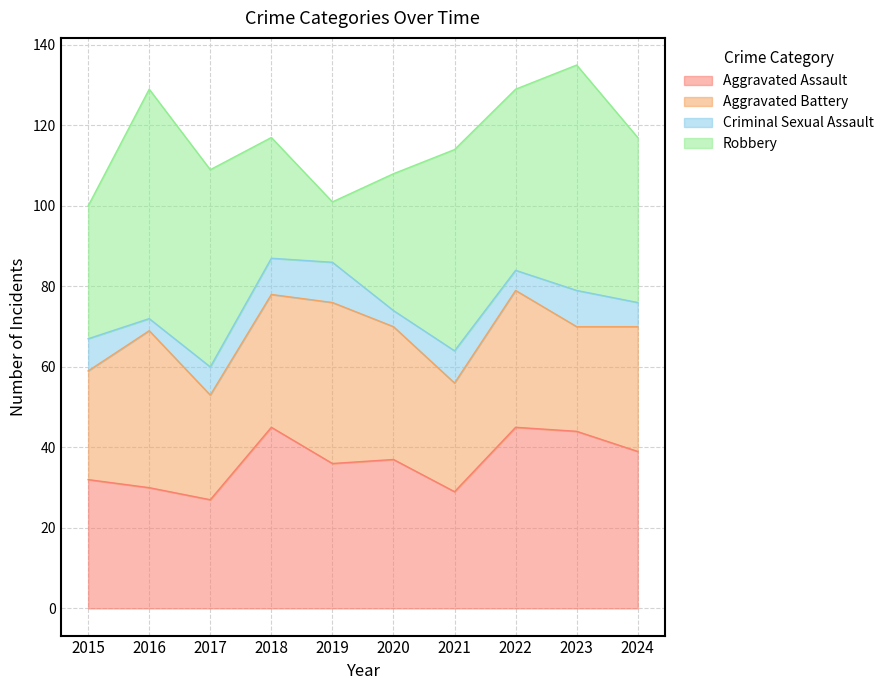

Is the value of Robbery at 2019 greater than the value of Aggravated Assault at 2022?

No